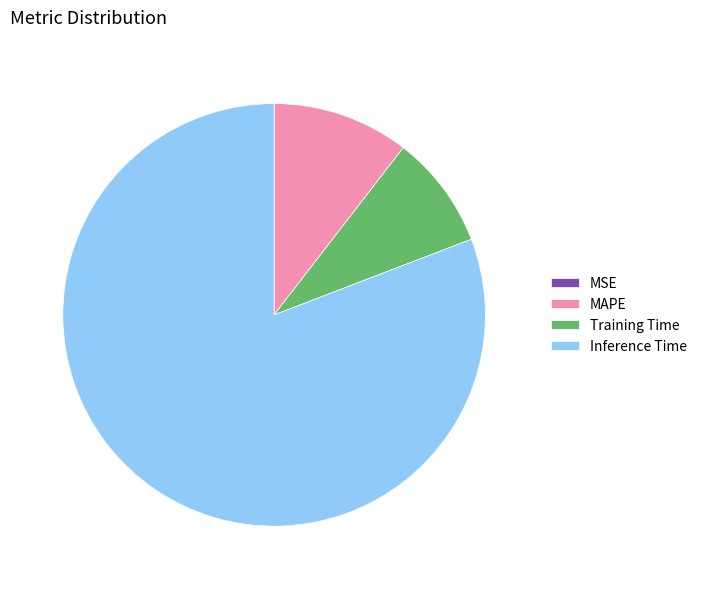

Is there any slice that represents more than half of the pie?

Yes